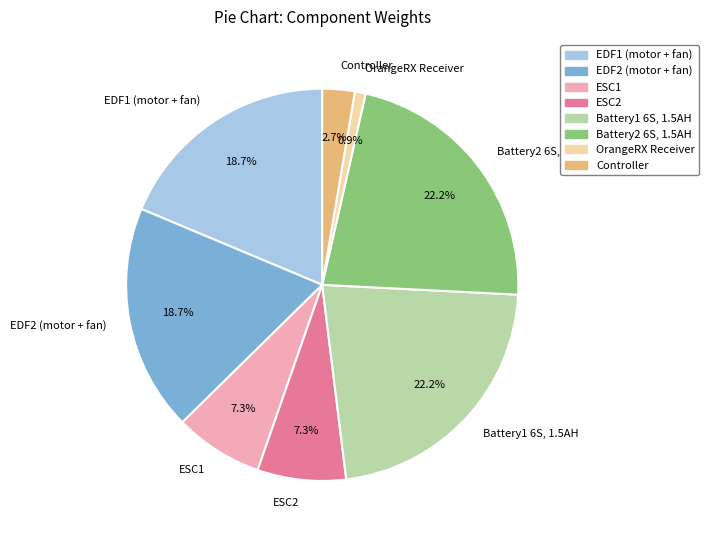

Between Battery1 6S, 1.5AH and ESC1, which is larger?

Battery1 6S, 1.5AH